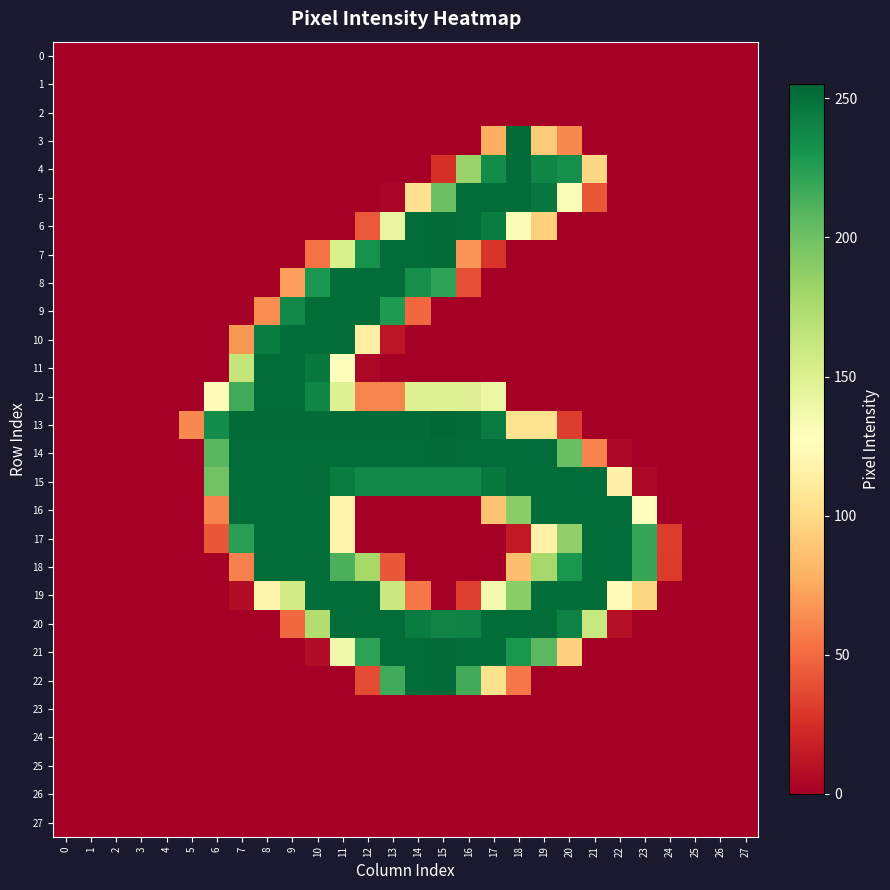

List the series in order of their peak value, highest first.

13, 3, 6, 7, 14, 21, 22, 4, 5, 8, 9, 10, 11, 12, 15, 16, 17, 18, 19, 20, 0, 1, 2, 23, 24, 25, 26, 27